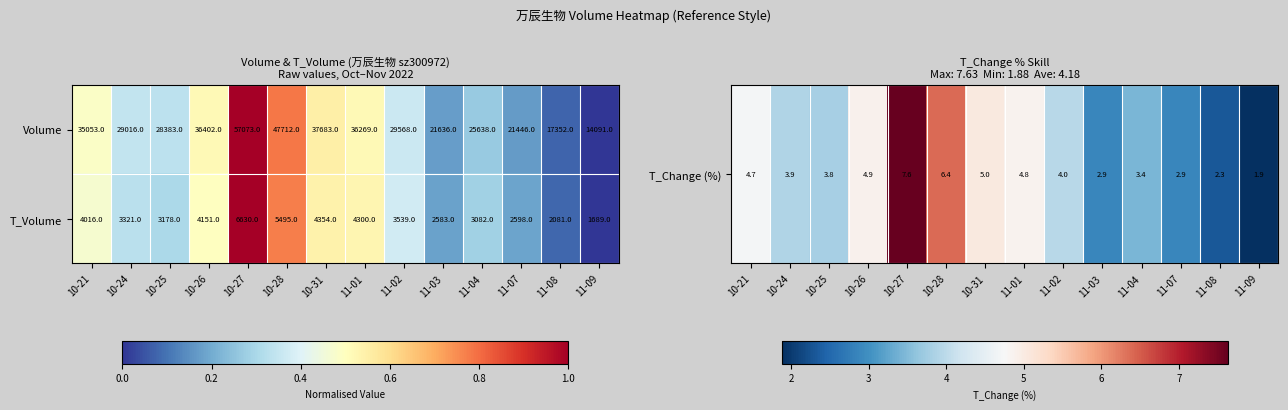

Count the number of data series in this chart.

2